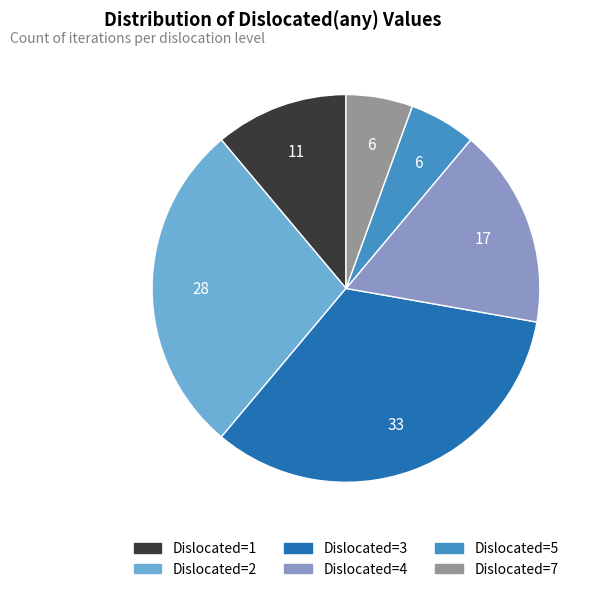

Is there a majority slice in this chart?

No